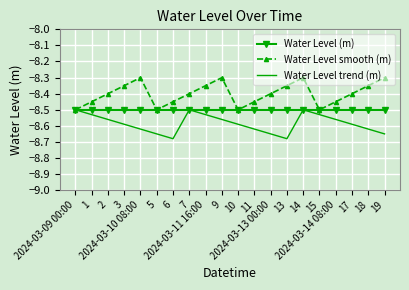

The Water Level smooth (m) series shows -8.3 at 14. True or false?

True